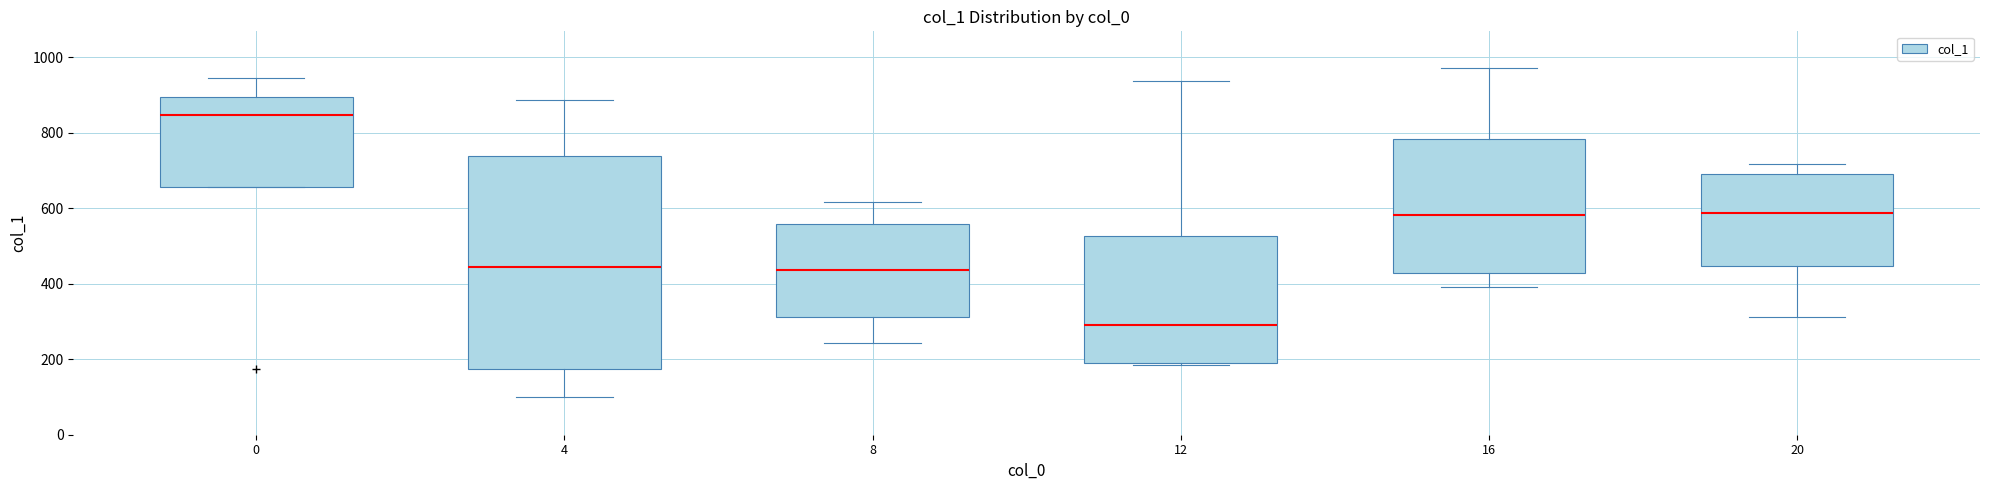

Comparing the boxes themselves (not the whiskers), which one is the tallest?

4